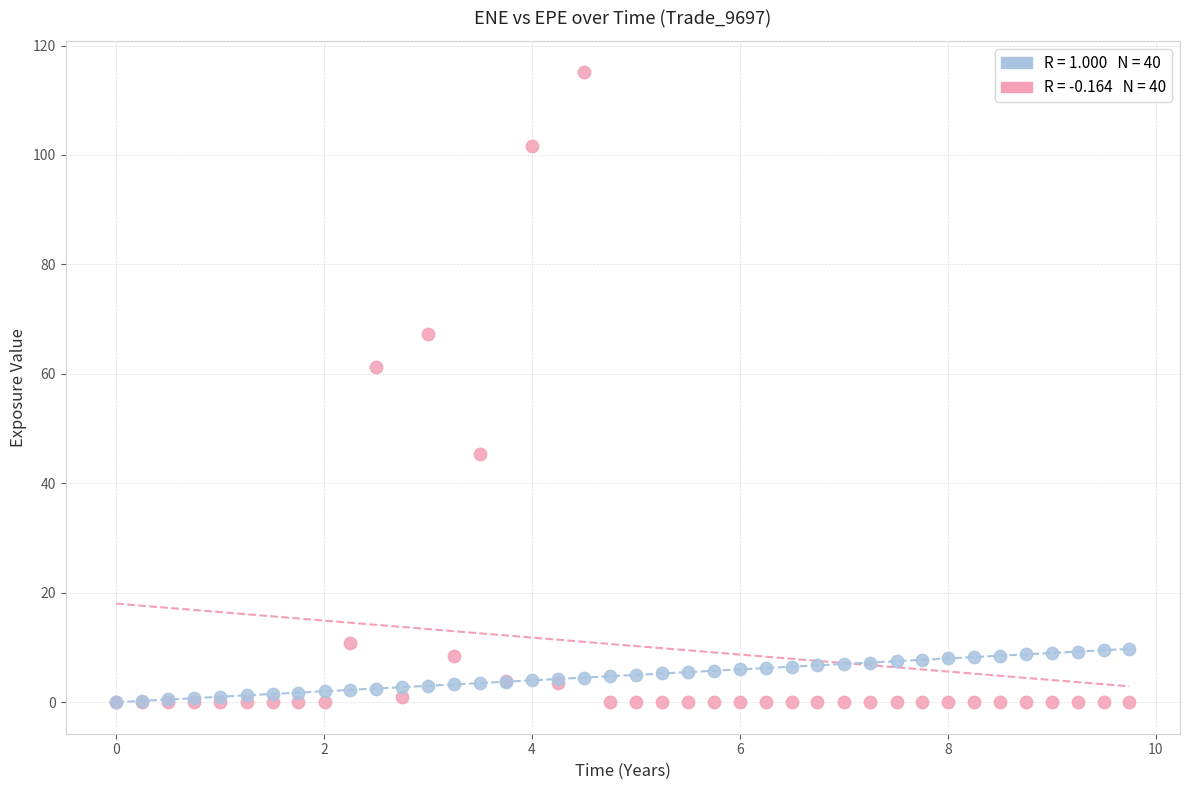

Across all series, what Y value is closest to 57?

61.3